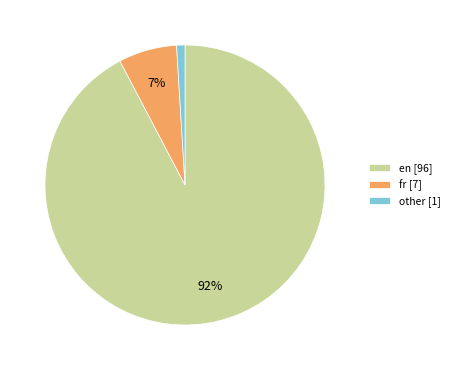

To the nearest percent, what is the difference between the largest and smallest slice percentages?

91%